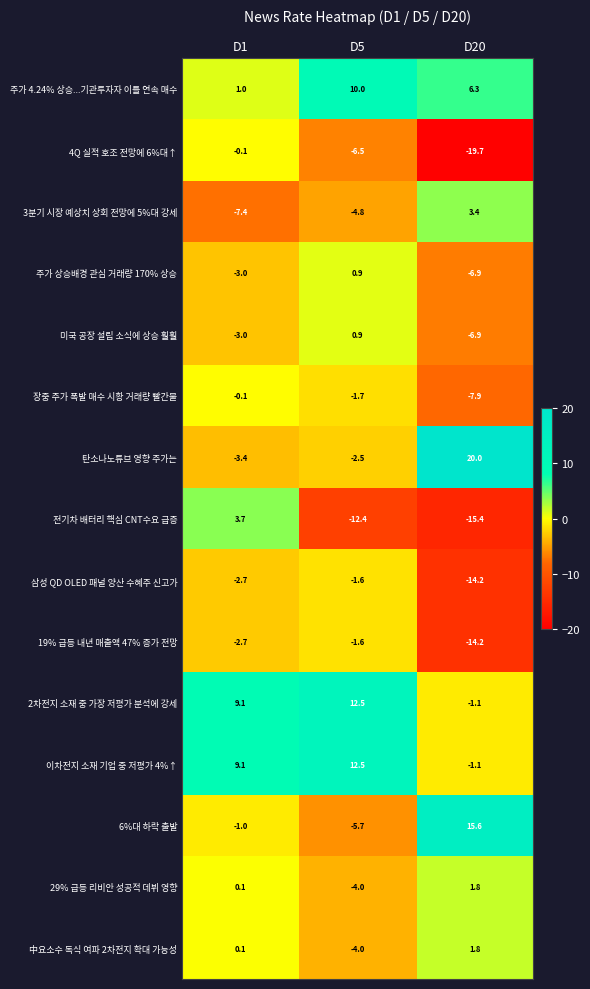

What is the difference between the second highest and minimum values in the 주가 4.24% 상승...기관투자자 이틀 연속 매수 series?

5.3